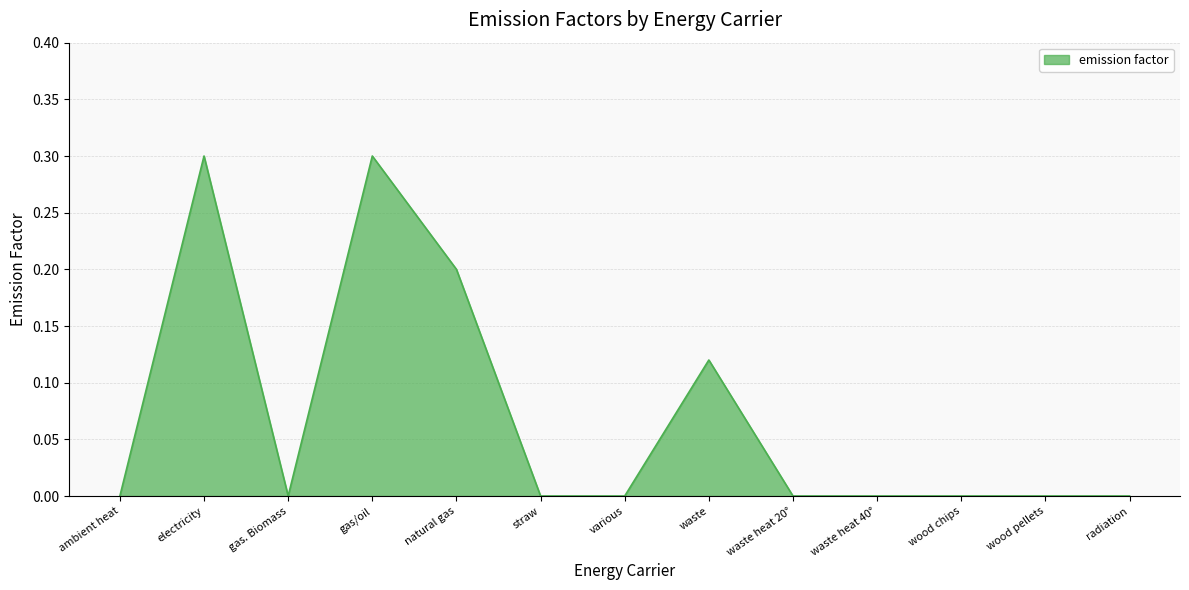

True or false: the data has more than 1 interior local peaks.

True